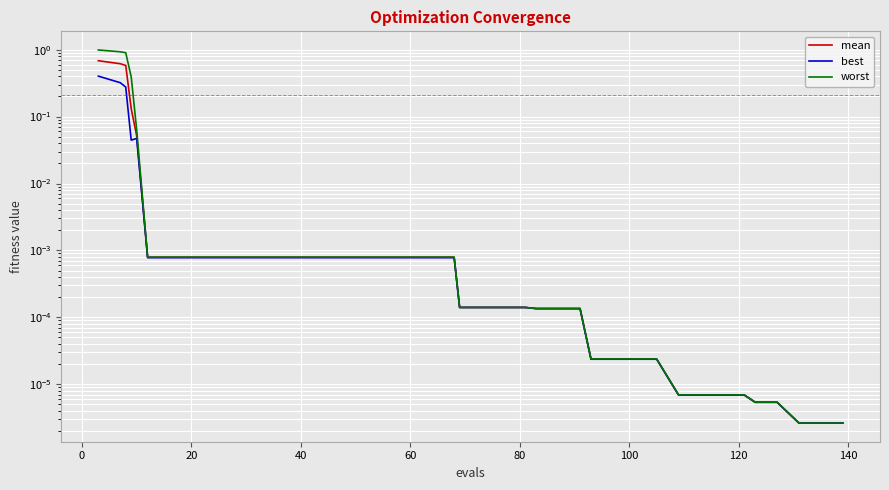

The mean series shows 0.0 at 19. True or false?

False